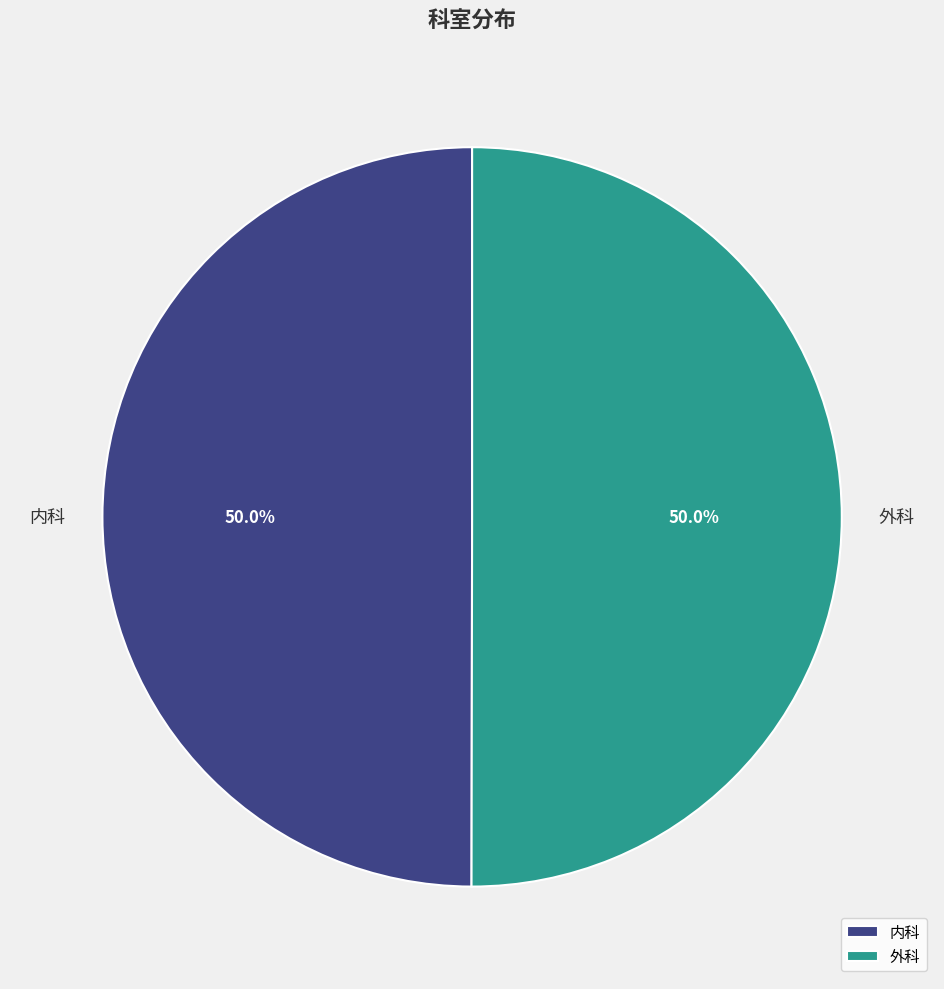

The 内科 slice represents 64% of the pie. True or false?

False